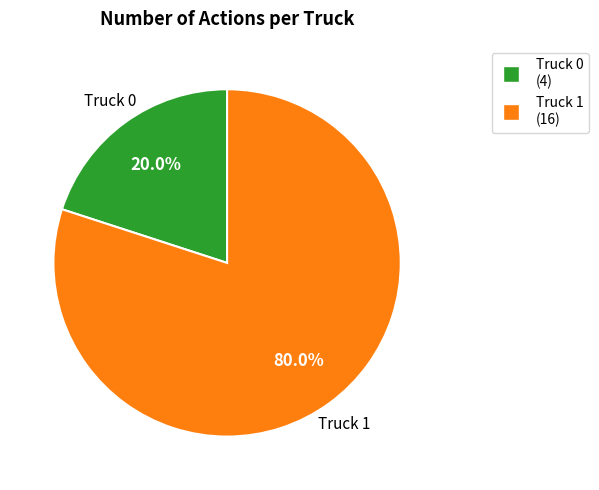

Between Truck 0 and Truck 1, which is larger?

Truck 1